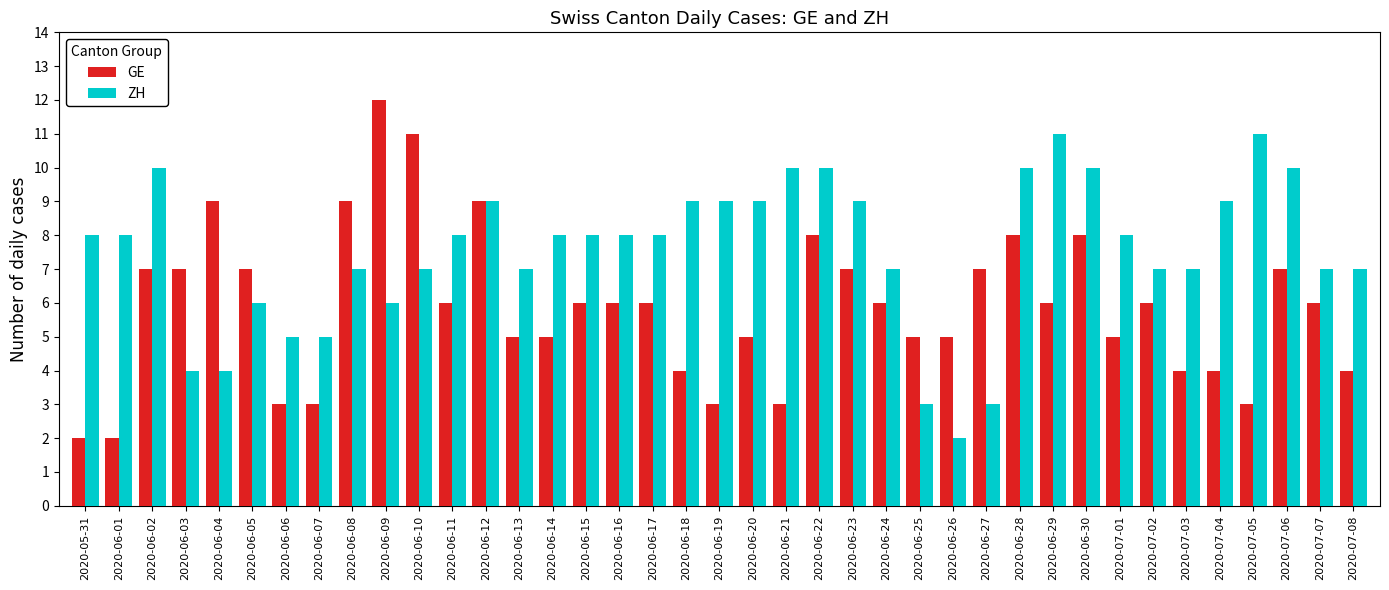

Rank the series by their maximum value, from lowest to highest.

ZH, GE